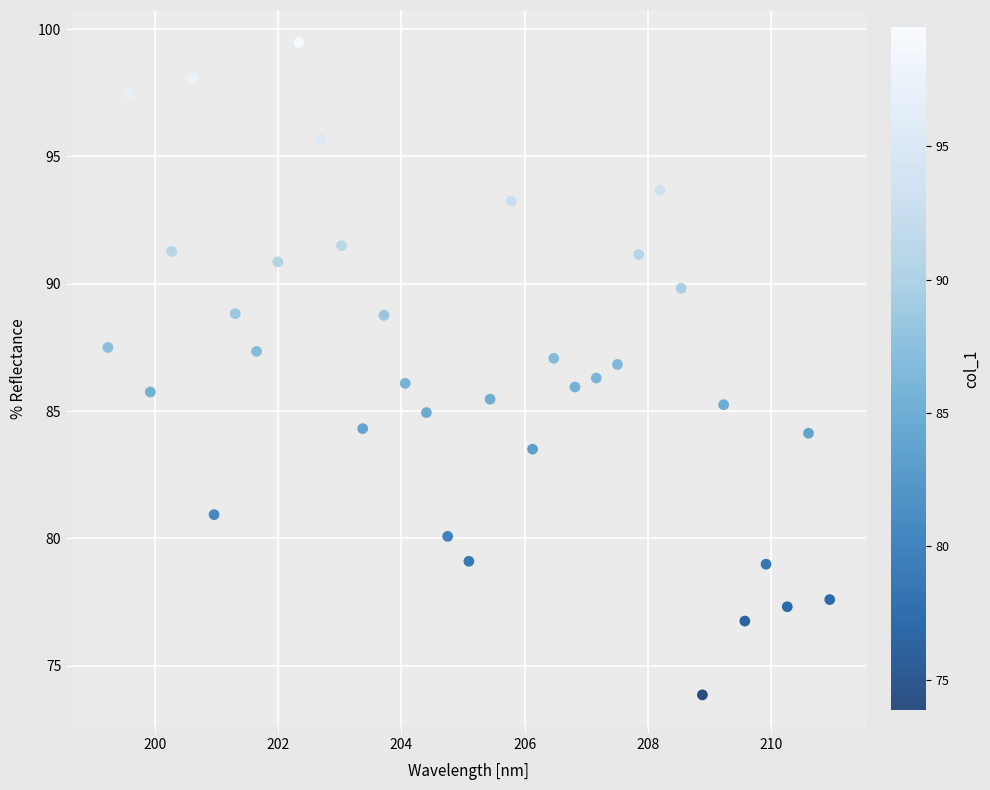

What is the range of X values (max minus min)?

11.7